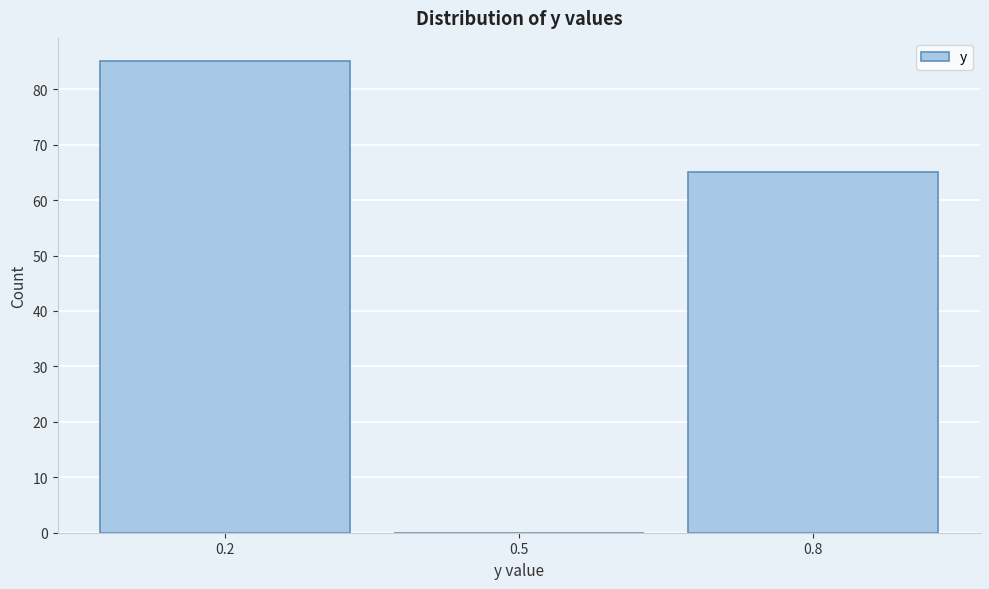

Reading left to right, transcribe all the data shown in this chart.

0.2=85	0.5=0	0.8=65